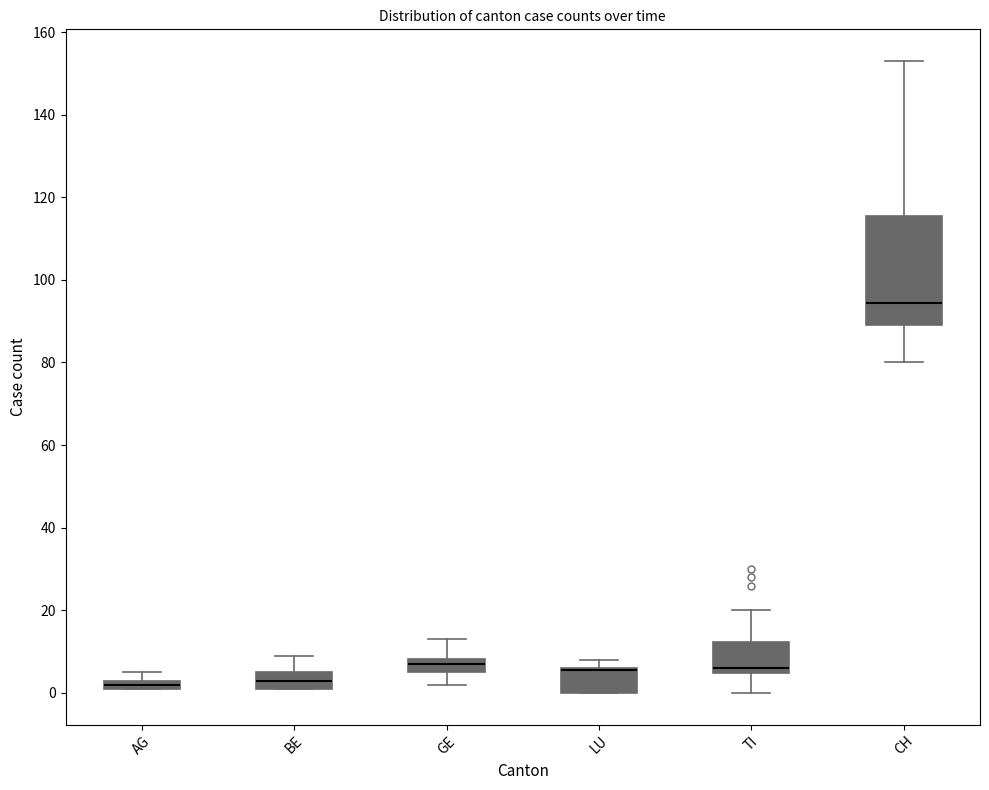

Which box is the tallest, from its lower edge to its upper edge?

CH